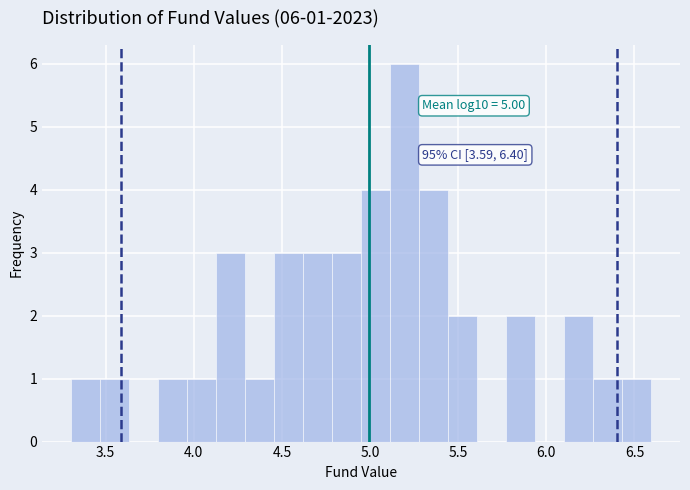

Read against the x-axis, roughly where is the centre of the tallest bar?

5.20